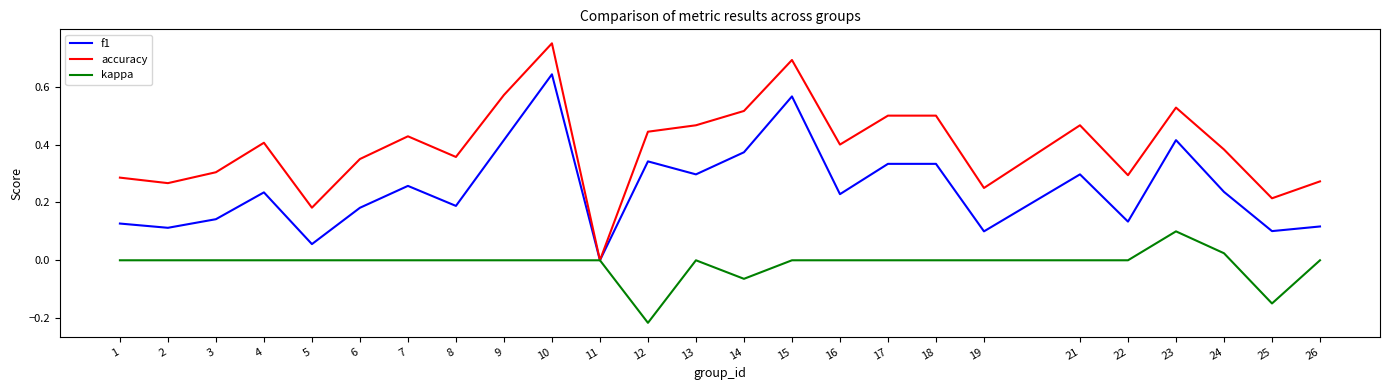

At 5, list the series in order from largest to smallest.

accuracy, f1, kappa